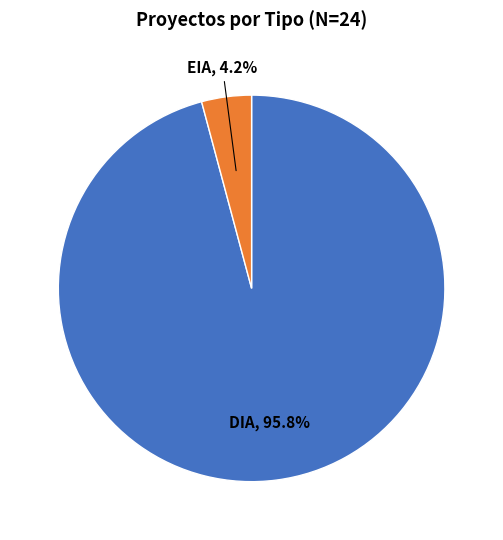

Which has a higher value, EIA or DIA?

DIA